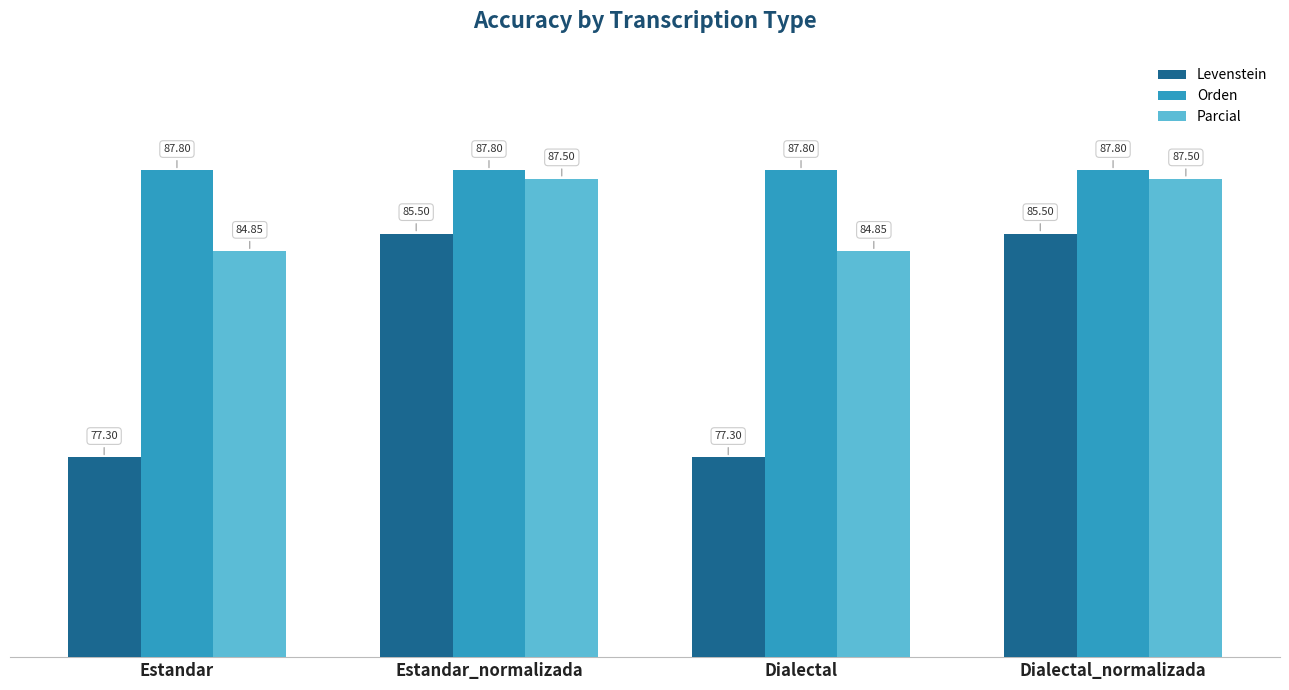

What is the difference between the highest and lowest values at Estandar?

10.5